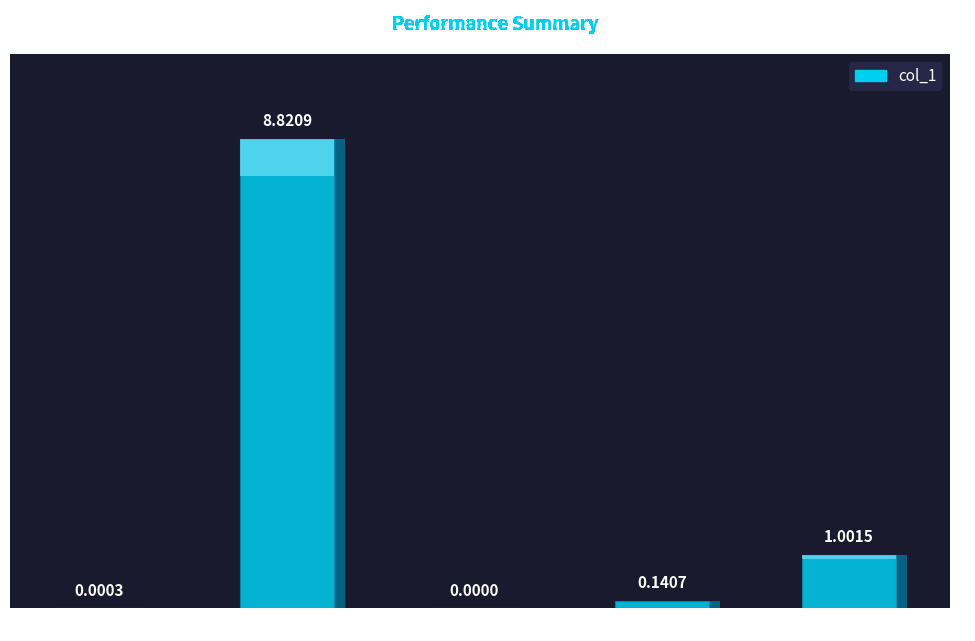

Reading left to right, extract all data points from this chart.

MSE=0.0	MAPE=8.8	SMAPE=0.0	Training Time=0.1	Inference Time=1.0